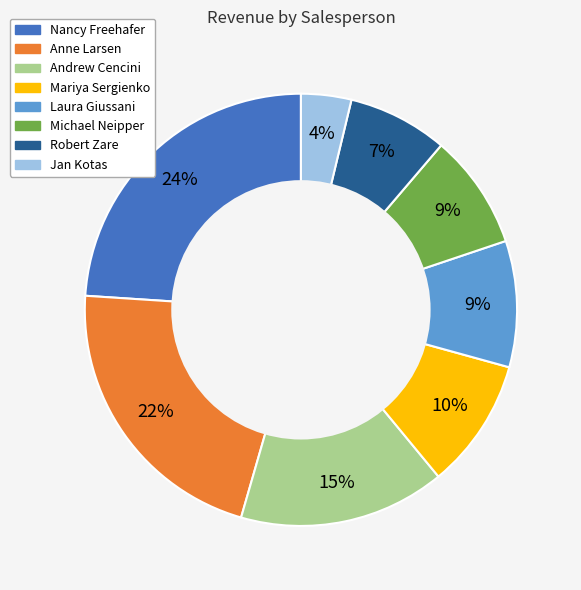

How many segments does this pie chart have?

8